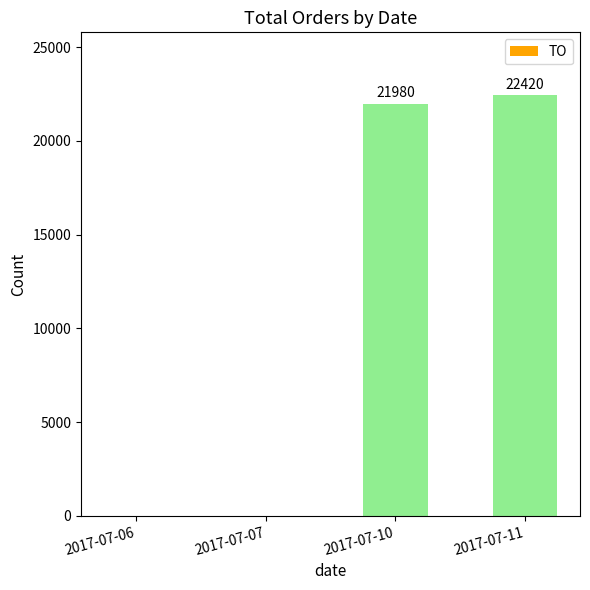

Are the bars grouped side by side (vs. stacked)?

No